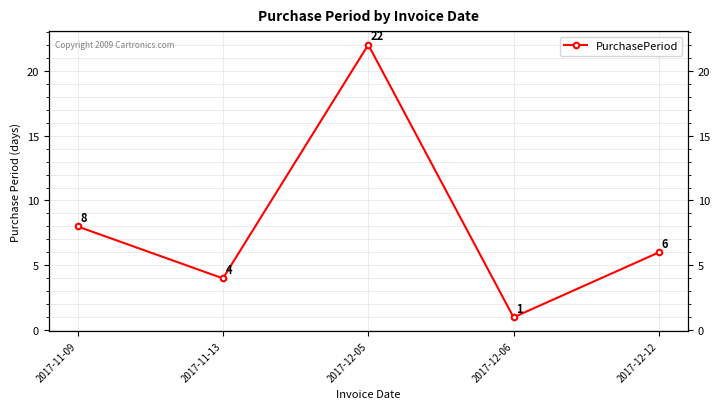

How many points are higher than both their immediate neighbors (excluding endpoints)?

1